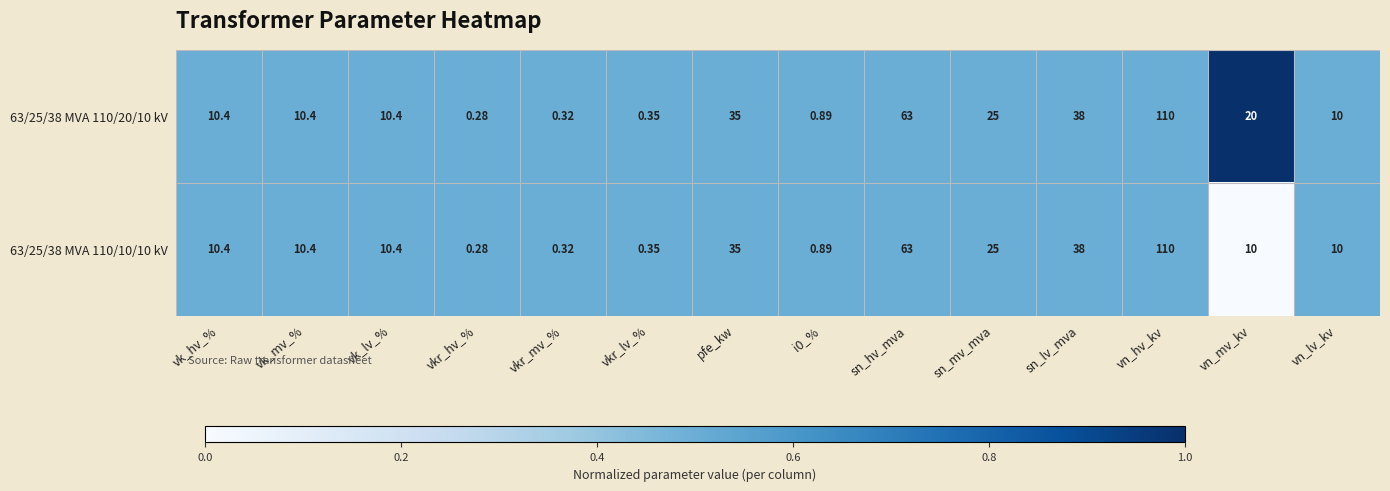

At which category is the sum across all series the highest?

vn_hv_kv